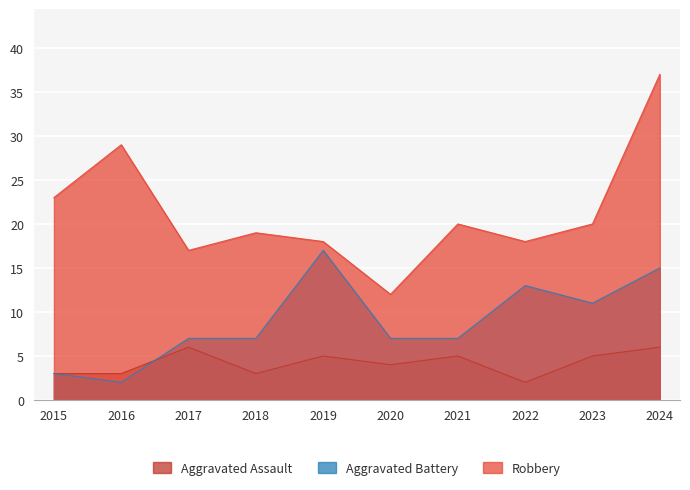

True or false: Robbery and Aggravated Assault intersect in this chart.

False